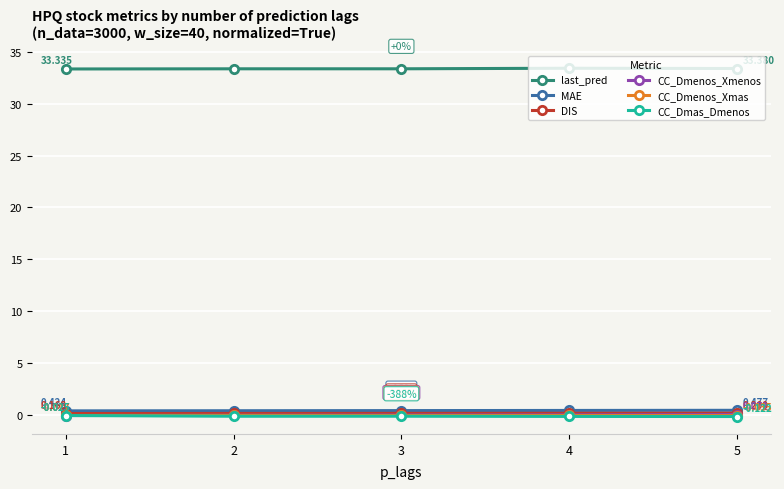

True or false: CC_Dmas_Dmenos and last_pred intersect in this chart.

False